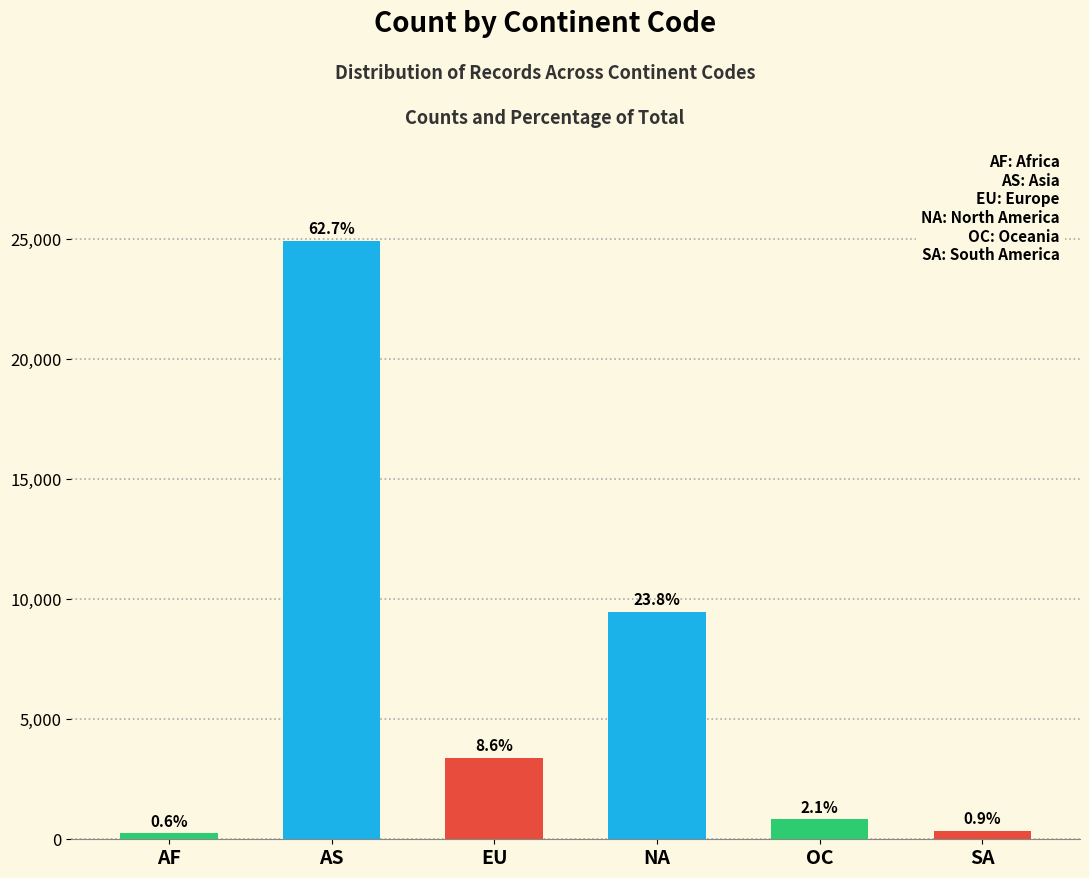

Which has a higher value, SA or EU?

EU